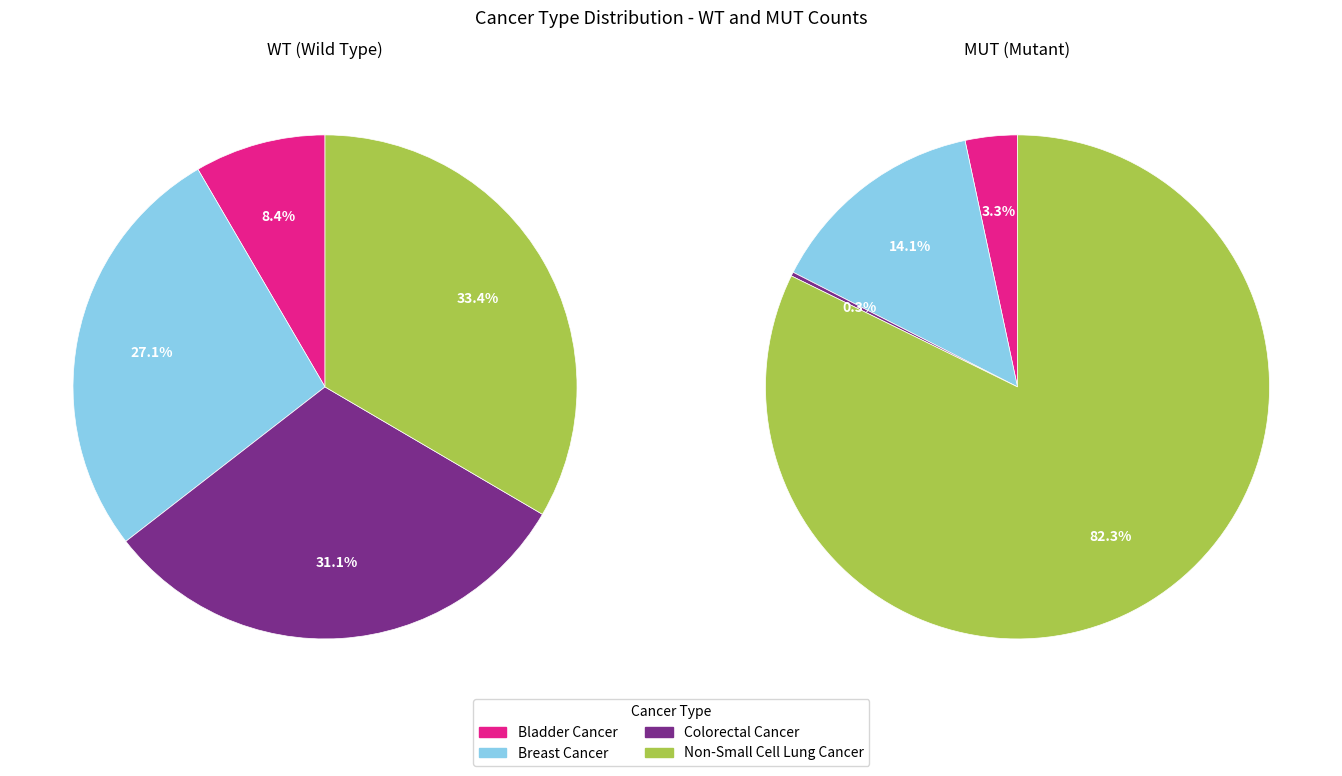

Combined, what portion of the pie is Colorectal Cancer and Non-Small Cell Lung Cancer?

64.5%